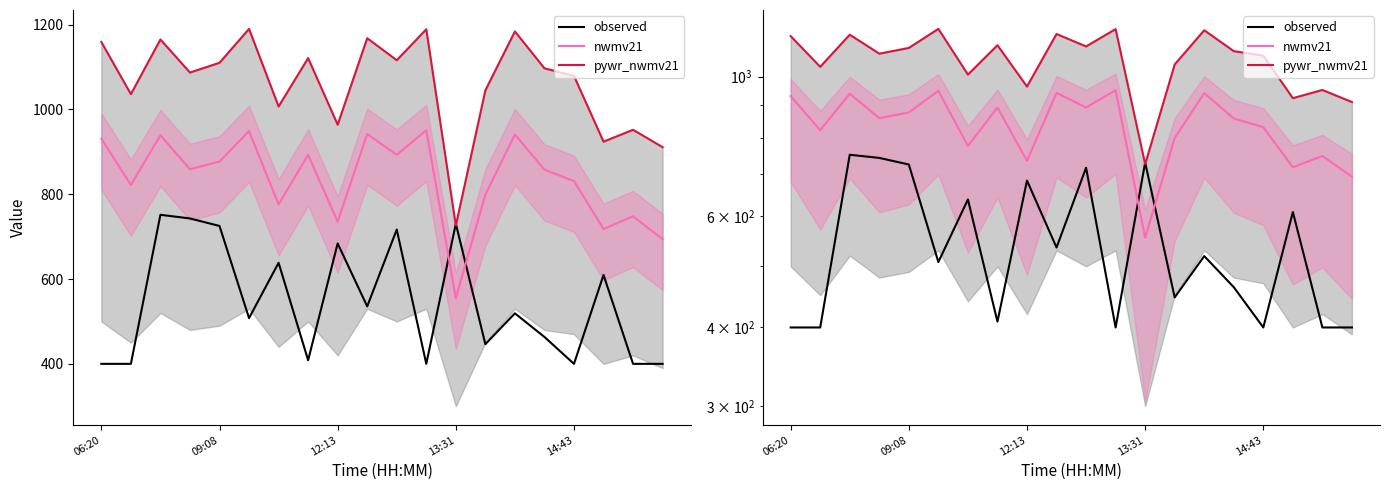

In observed, how many points are higher than both neighbors (excluding endpoints)?

7